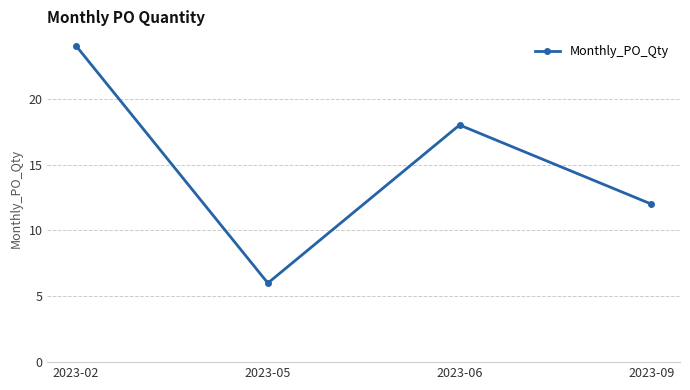

At which category does the data reach its first local peak?

2023-06